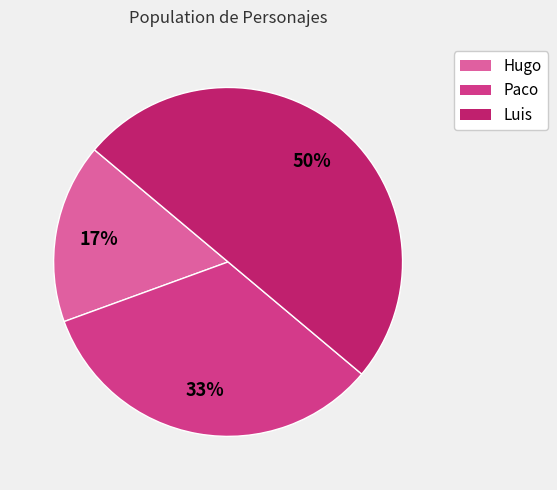

Is it true that Hugo is 17% of the pie?

True